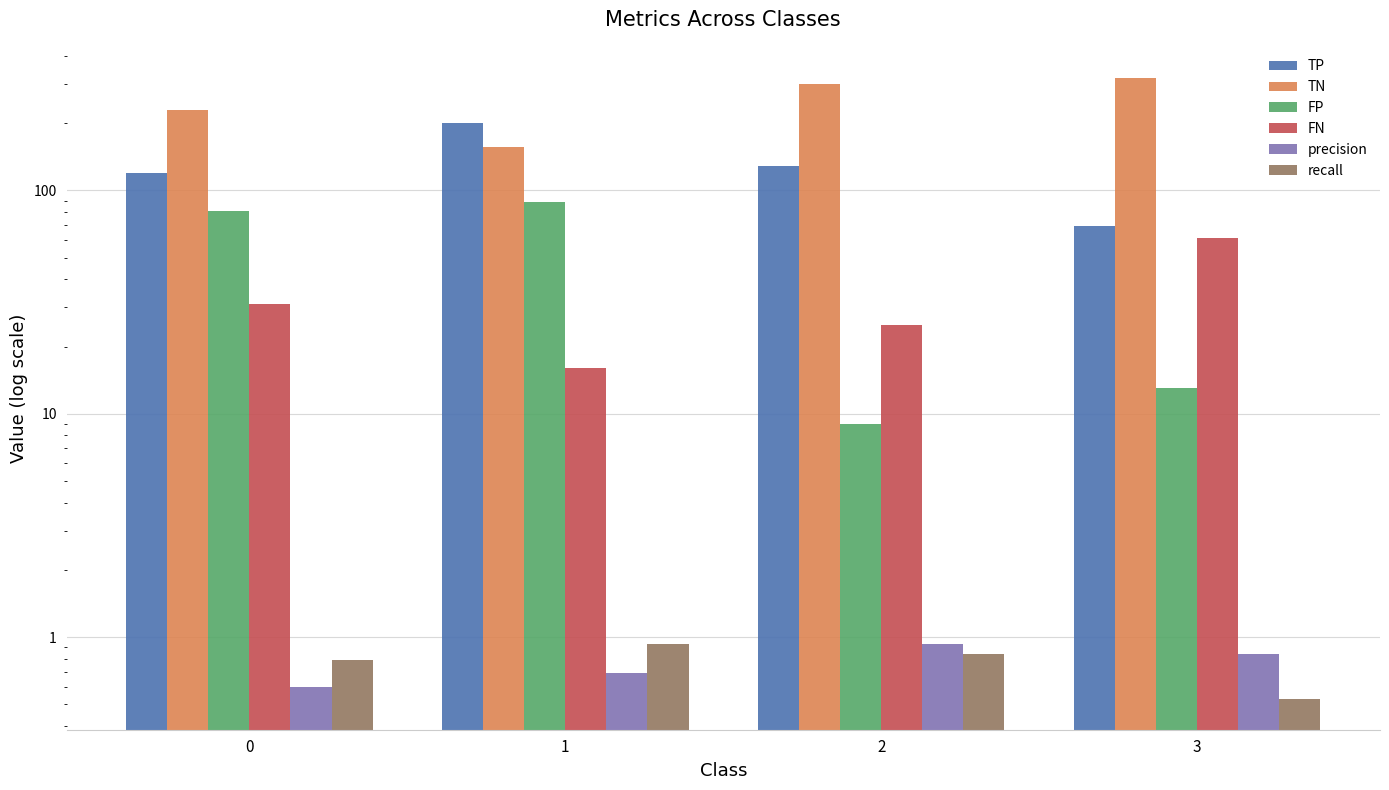

Reading right to left, transcribe all the data shown in this chart.

TP: 69.0	129.0	201.0	120.0
TN: 319.0	299.0	156.0	230.0
FP: 13.0	9.0	89.0	81.0
FN: 61.0	25.0	16.0	31.0
precision: 0.8	0.9	0.7	0.6
recall: 0.5	0.8	0.9	0.8